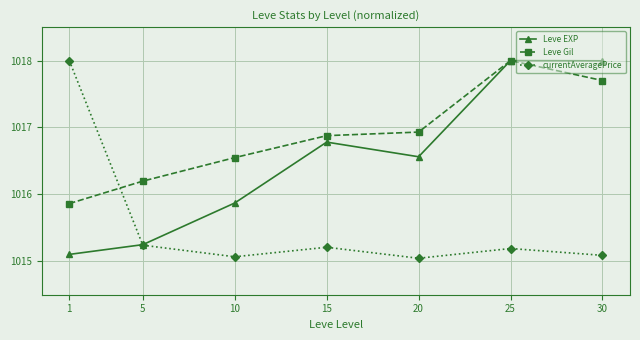

Where is the first local minimum for currentAveragePrice?

10